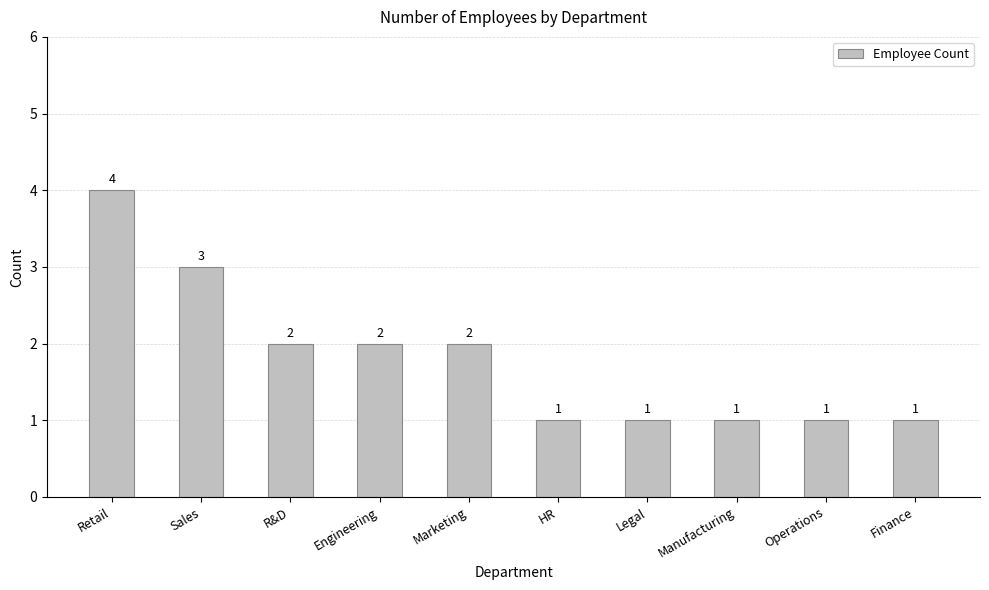

Is it true that the value at Engineering is 3?

False